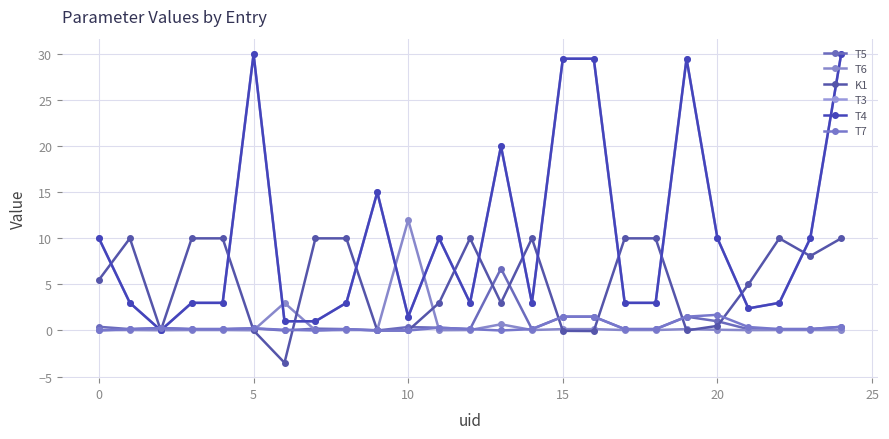

How many data points in K1 are less than 5?

11